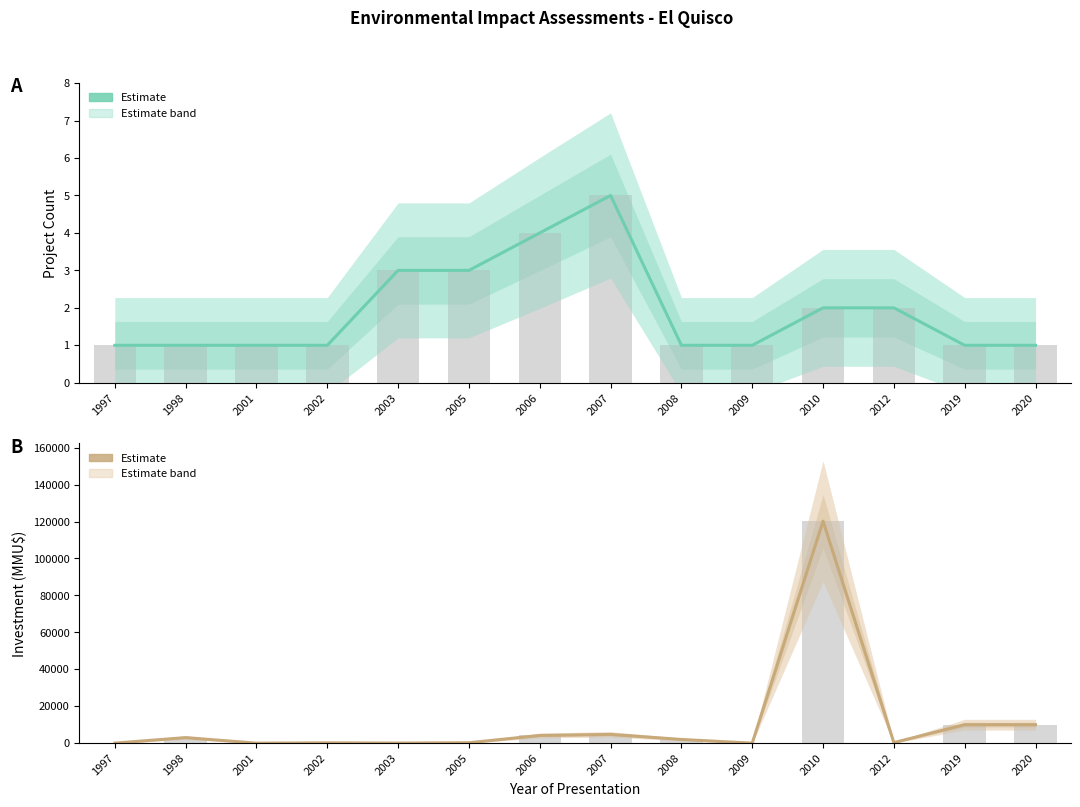

What is the value of the Count (Estimate) bar at the 9th from the left?

1